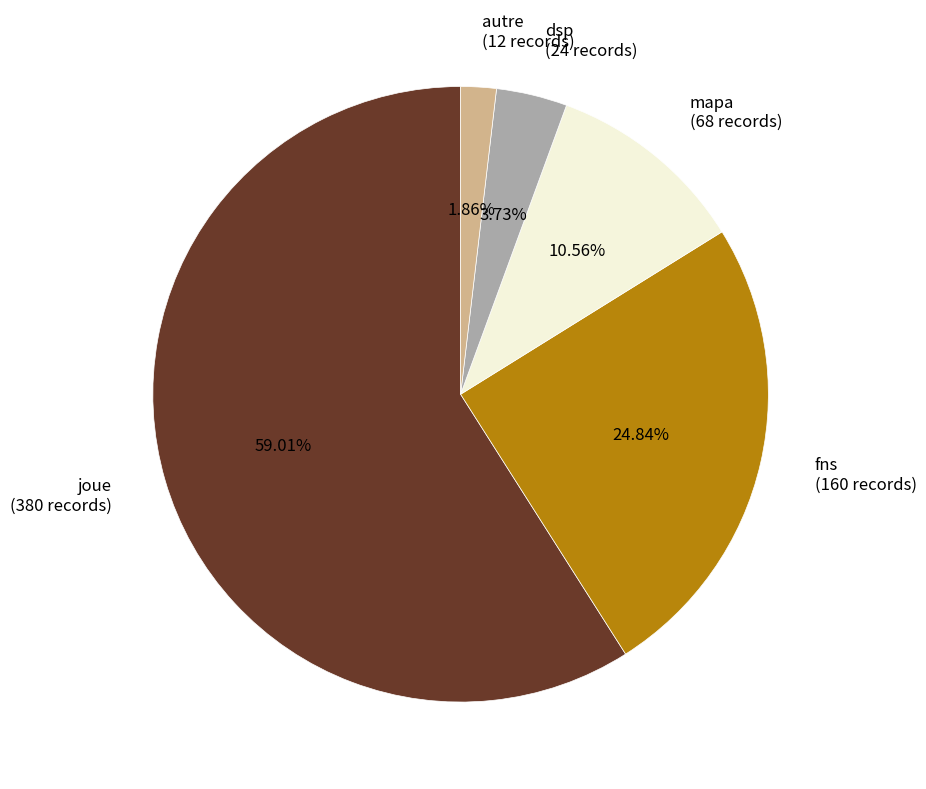

To the nearest percent, what percentage of the pie is autre?

2%